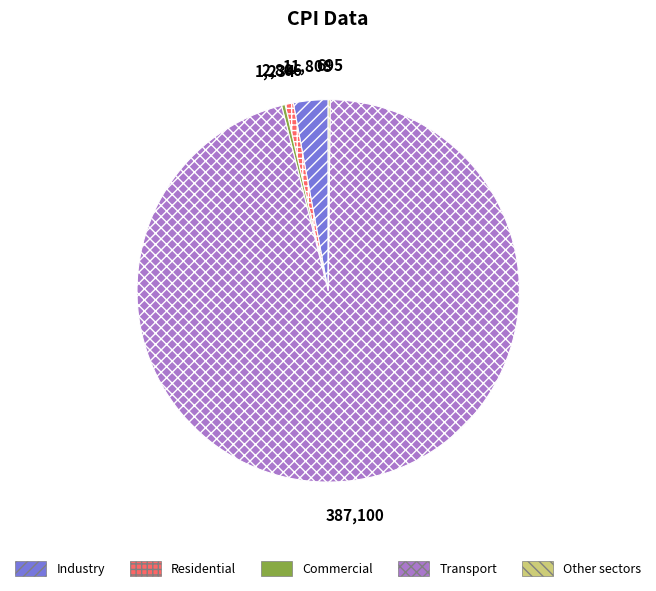

Is there a majority slice in this chart?

Yes